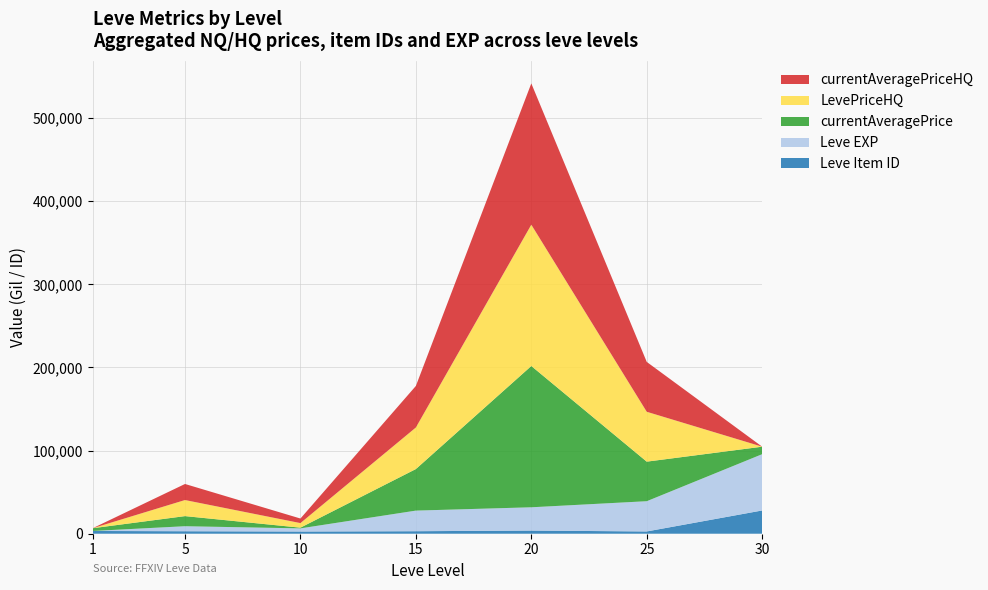

Reading left to right, extract all data points from this chart.

Leve Item ID: 1=3307	5=2999	10=2658	15=3023	20=3800	25=2734	30=27990
Leve EXP: 1=1	5=6030	10=3780	15=24790	20=28010	25=36390	30=67730
currentAveragePrice: 1=3307	5=12163	10=850	15=49999	20=169999	25=47599	30=8999
LevePriceHQ: 1=0	5=19329	10=5502	15=49999	20=169999	25=59998	30=0
currentAveragePriceHQ: 1=0	5=19329	10=5502	15=49999	20=169999	25=59998	30=0